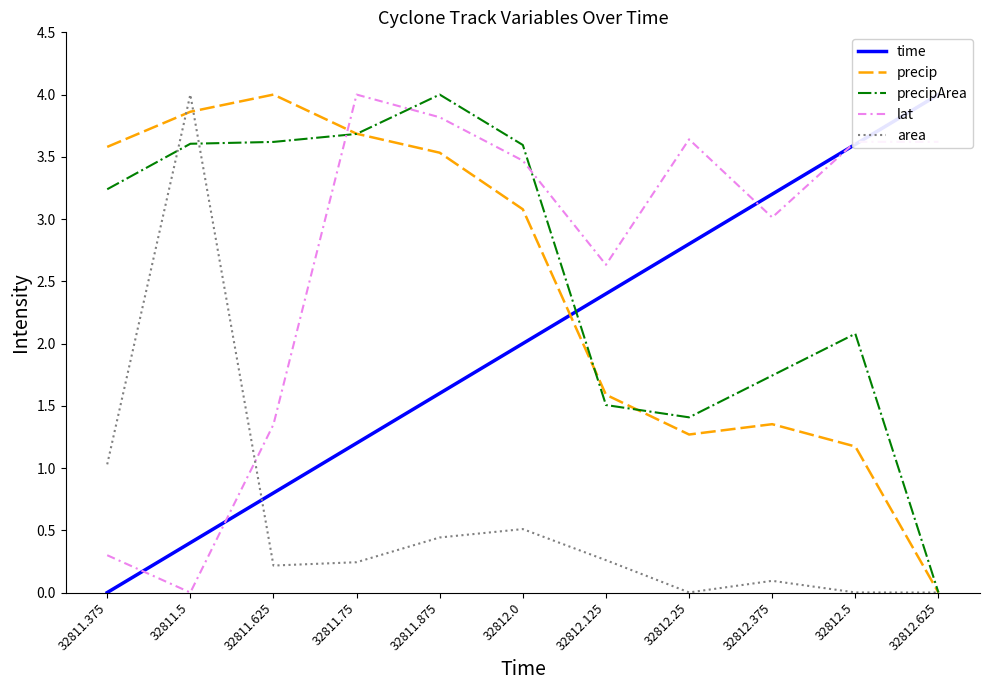

What is the label of the 4th point from the right?

32812.25